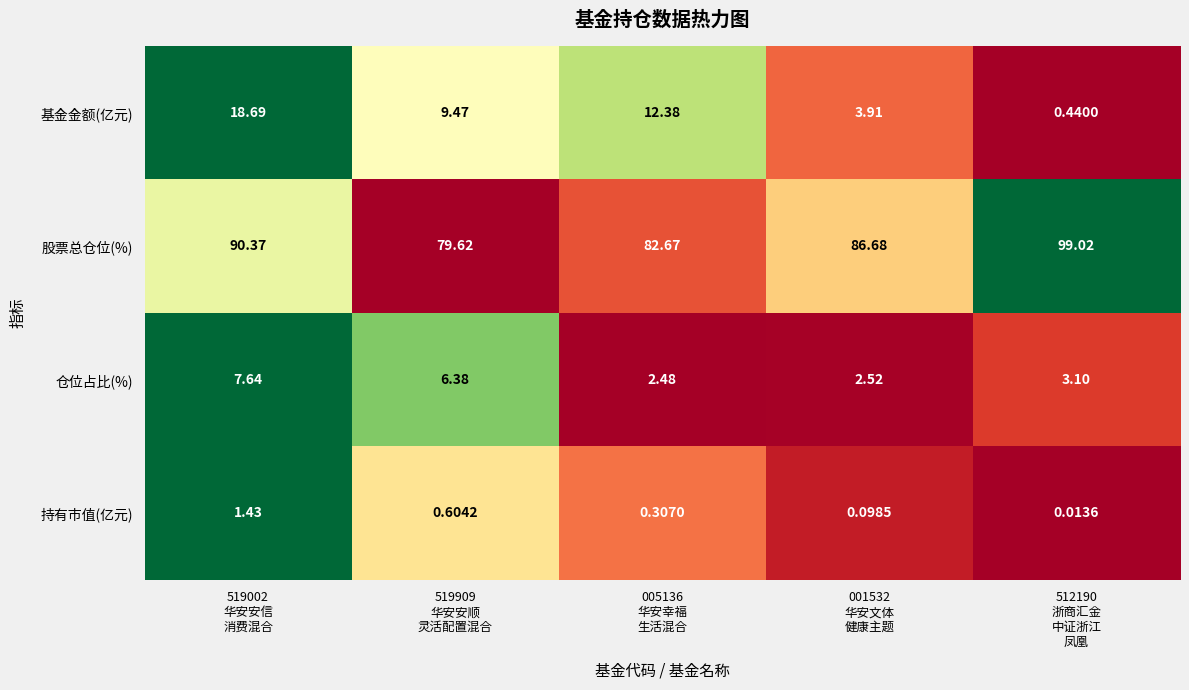

At how many categories does at least one series exceed 0?

5